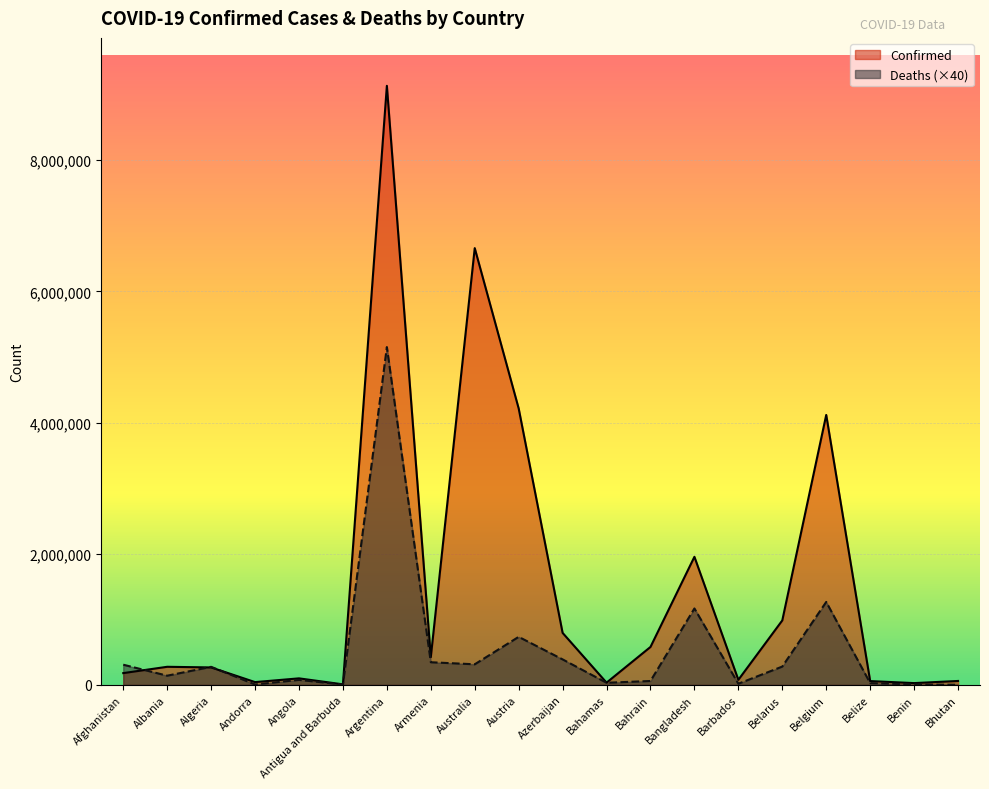

What is the sum of the Deaths values at Albania and Austria?

872000